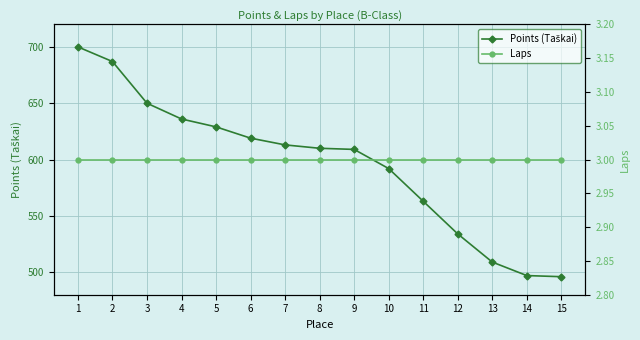

Which has a higher value, 7 or 11?

7